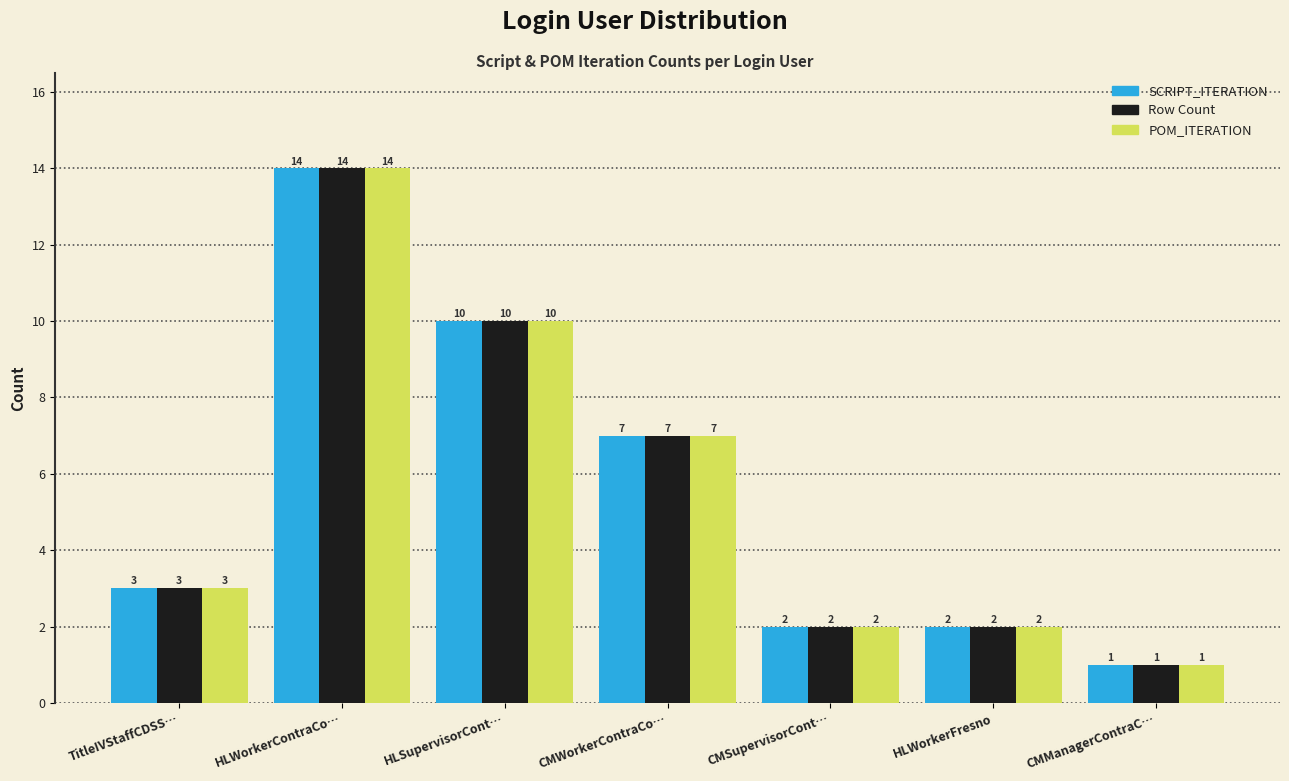

What is the lowest value of the POM_ITERATION series?

1